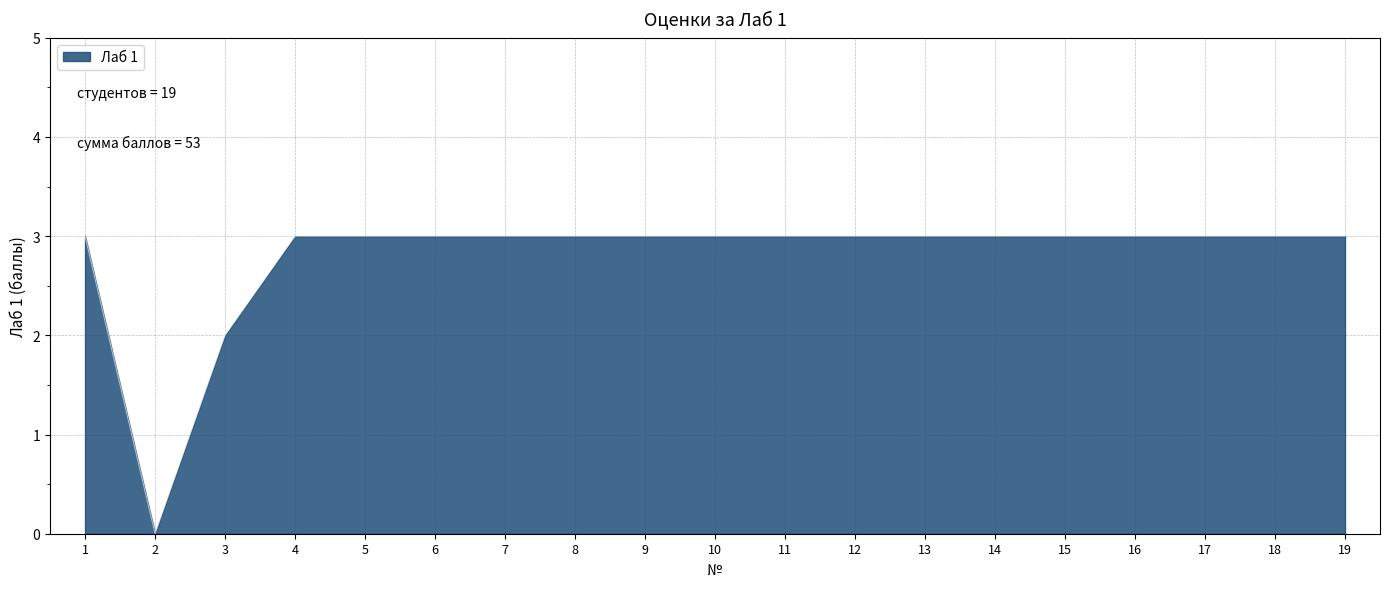

What is the change in value from 2 to 10?

+3